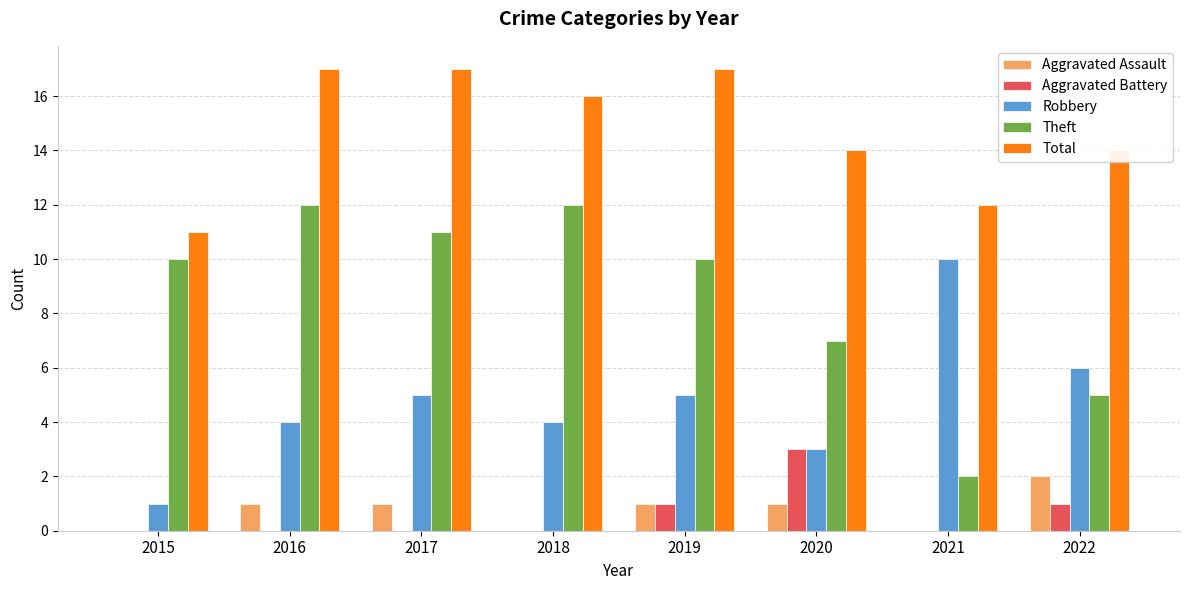

Is it true that Aggravated Battery equals 0 at 2019?

False